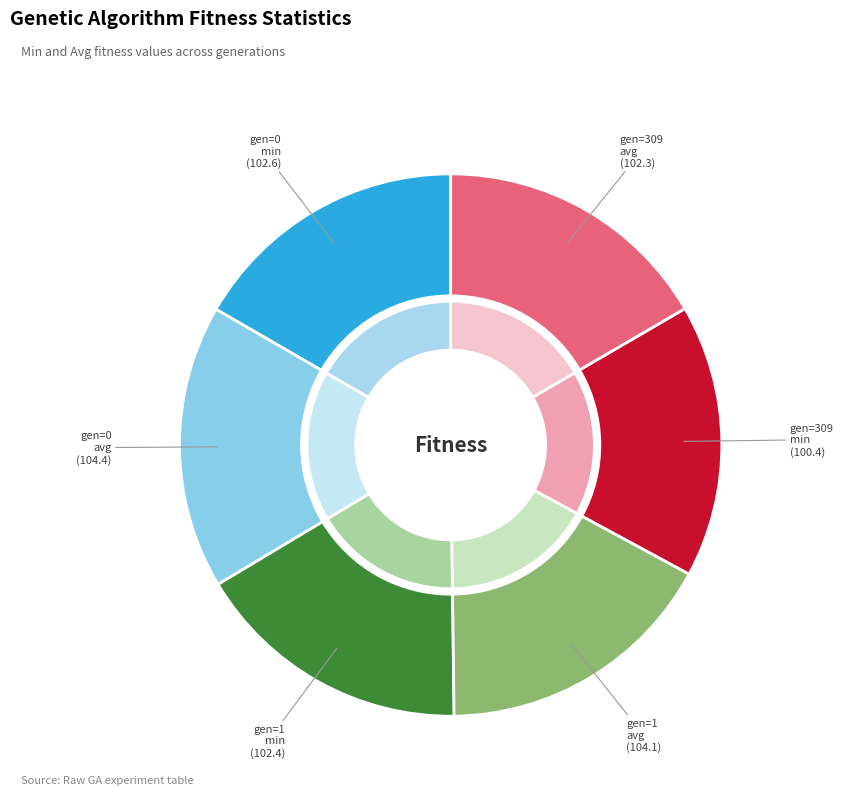

Which category has the biggest portion of the pie?

gen=0
avg